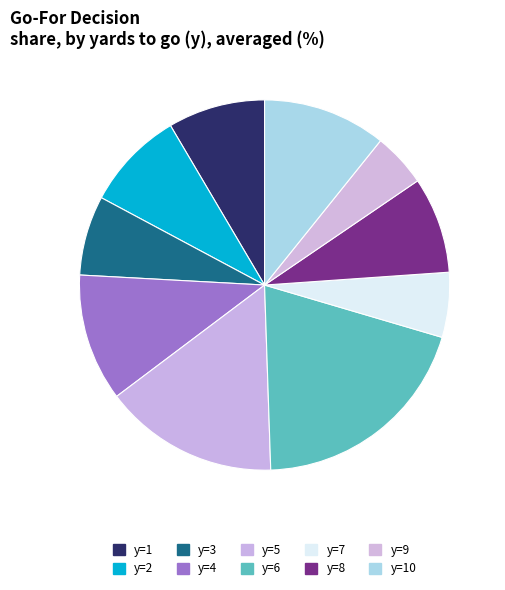

How many segments does this pie chart have?

10